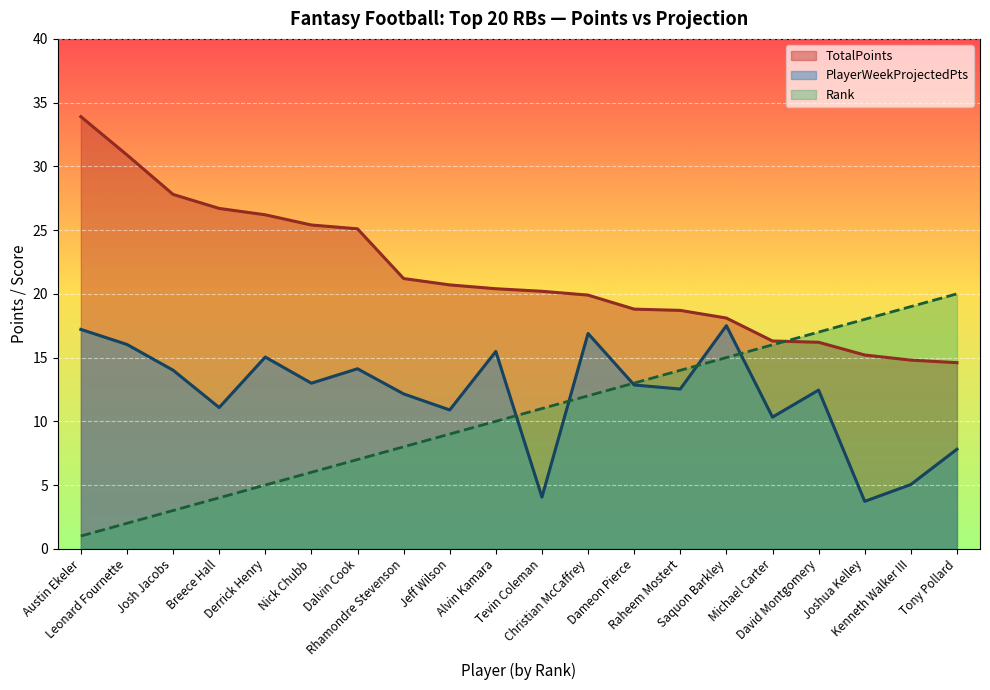

What is the label of the 19th point from the right?

Leonard Fournette